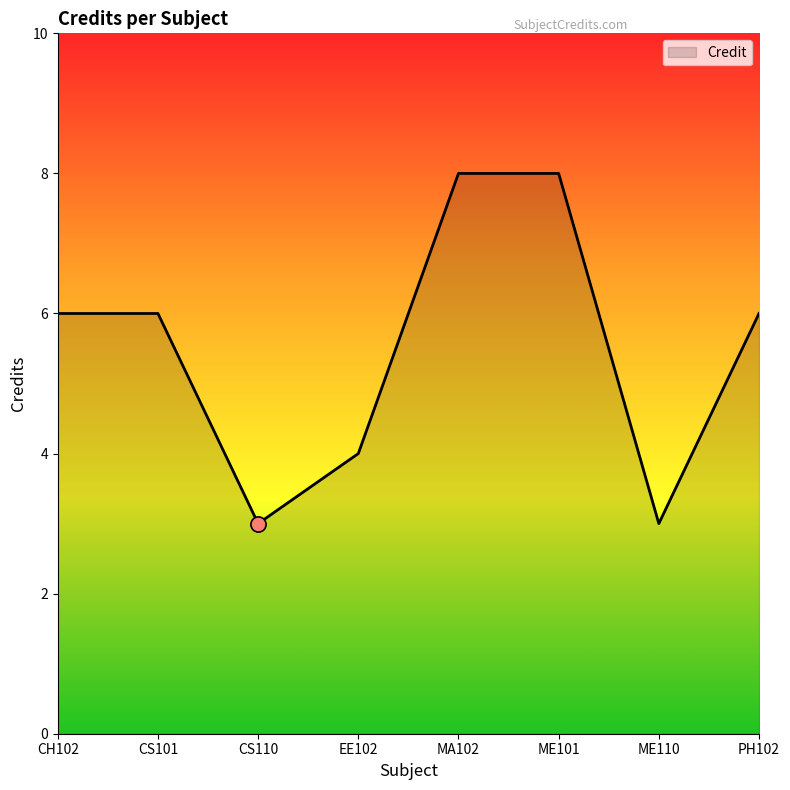

What is the change in value from CS110 to ME101?

+5